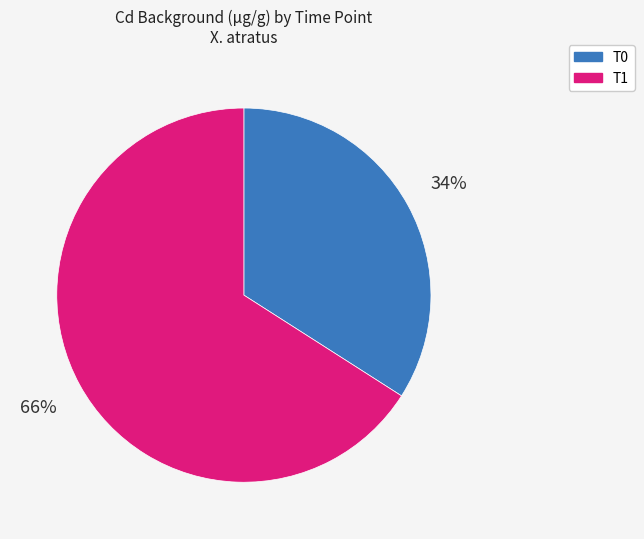

True or false: T1 accounts for 80% of the total.

False